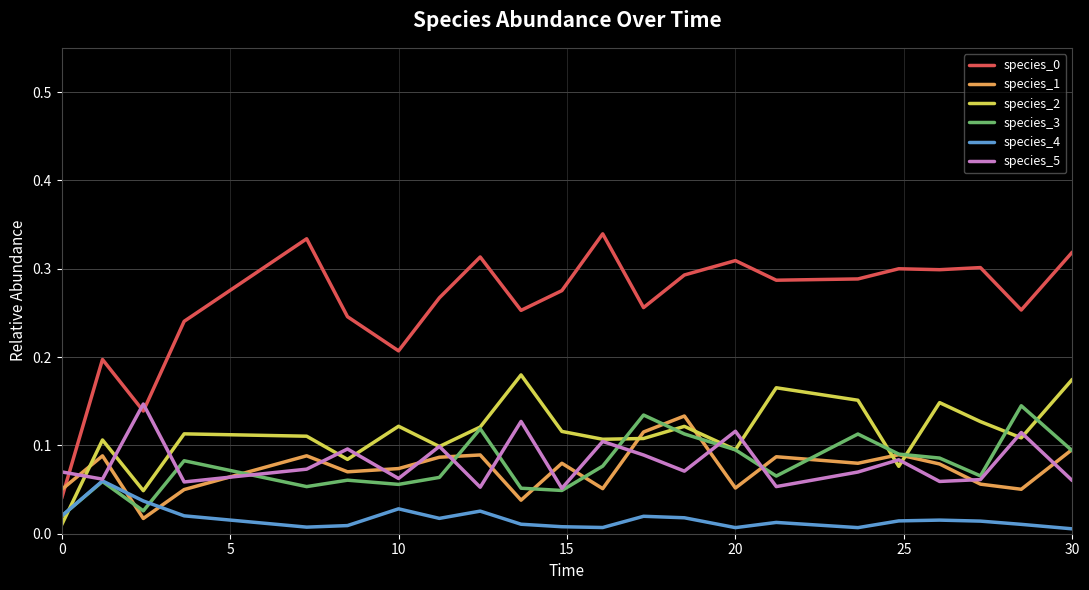

True or false: species_4 and species_0 intersect in this chart.

False